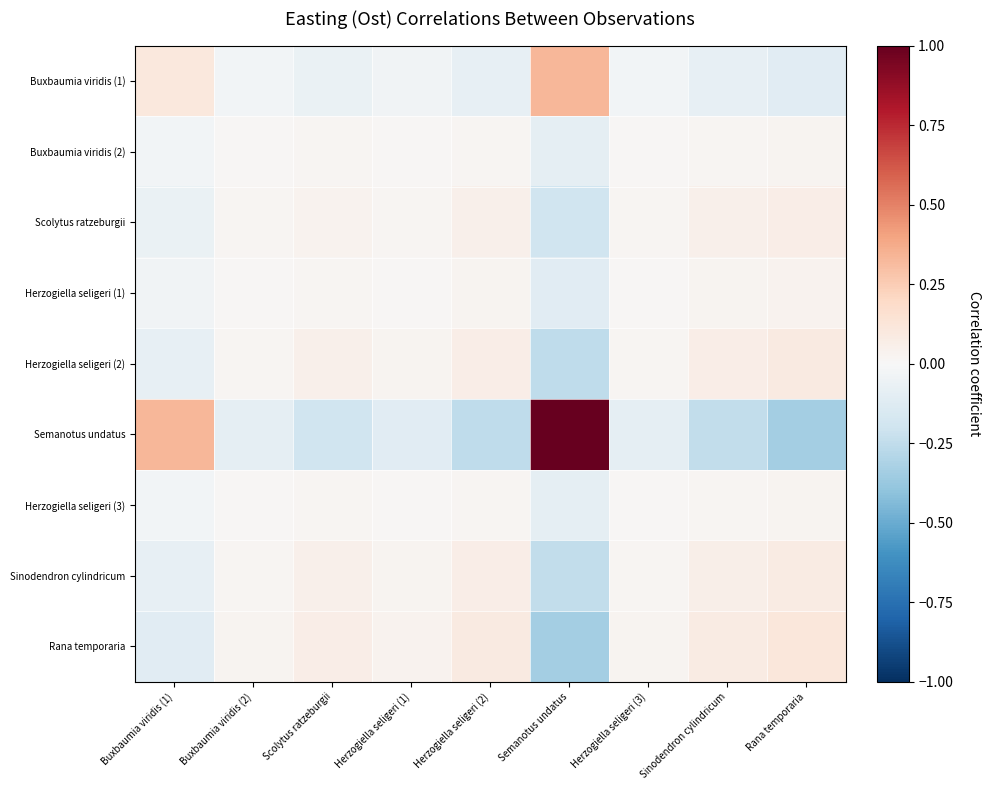

Rank the series by their maximum value, from highest to lowest.

Semanotus undatus, Buxbaumia viridis (1), Rana temporaria, Herzogiella seligeri (2), Sinodendron cylindricum, Scolytus ratzeburgii, Herzogiella seligeri (1), Buxbaumia viridis (2), Herzogiella seligeri (3)